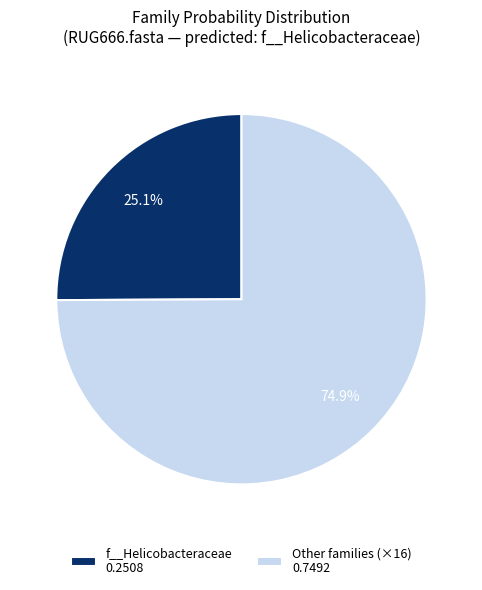

Which slice is the smallest?

f__Helicobacteraceae 0.2508